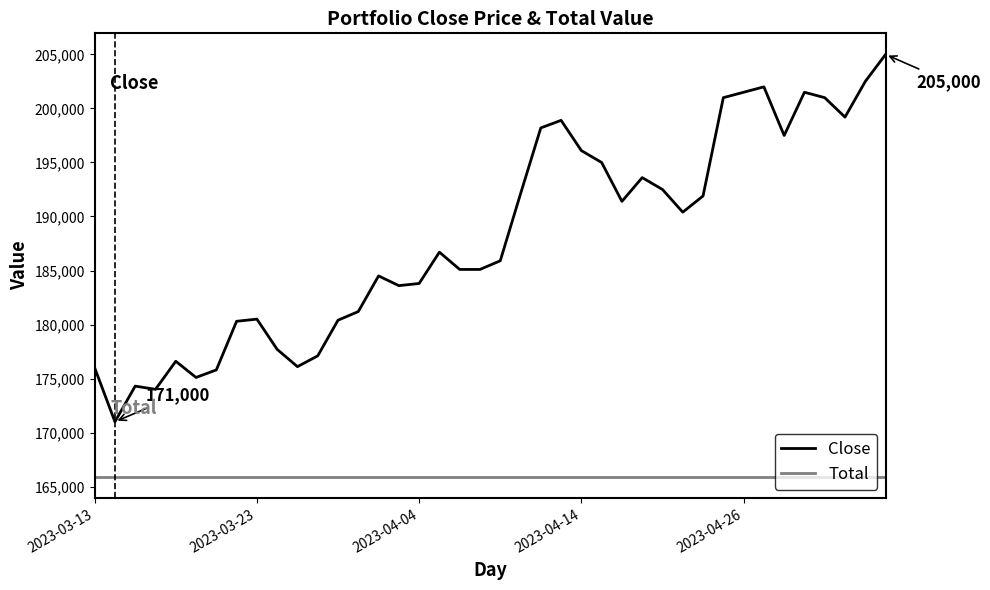

True or false: Total and Close cross at least once.

False